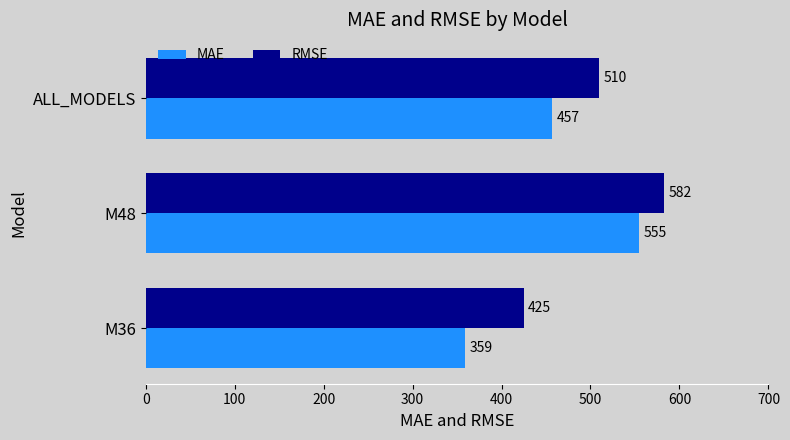

The MAE series shows 126.1 at ALL_MODELS. True or false?

False